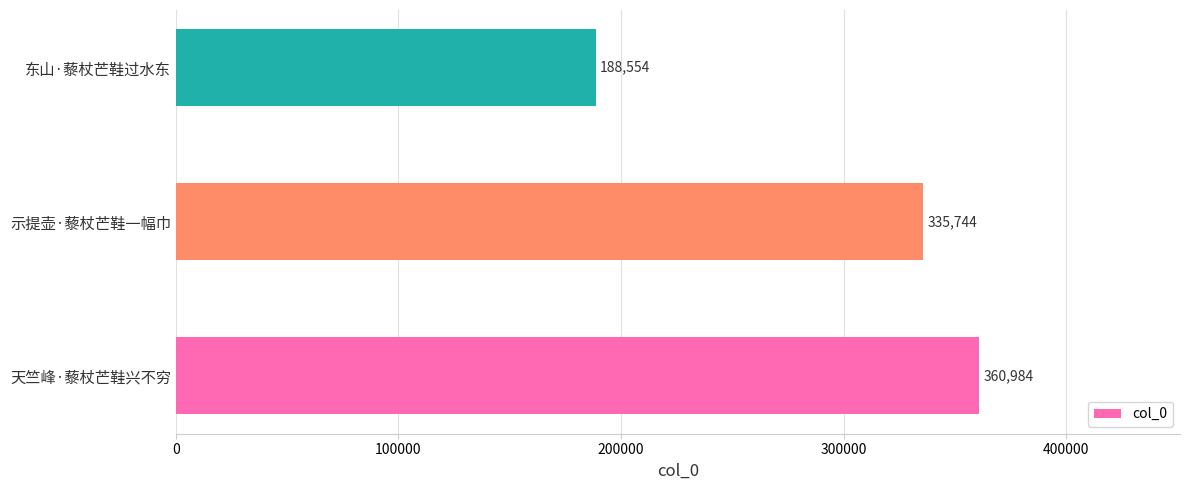

Is it true that the value at 示提壶·藜杖芒鞋一幅巾 is 335744?

True